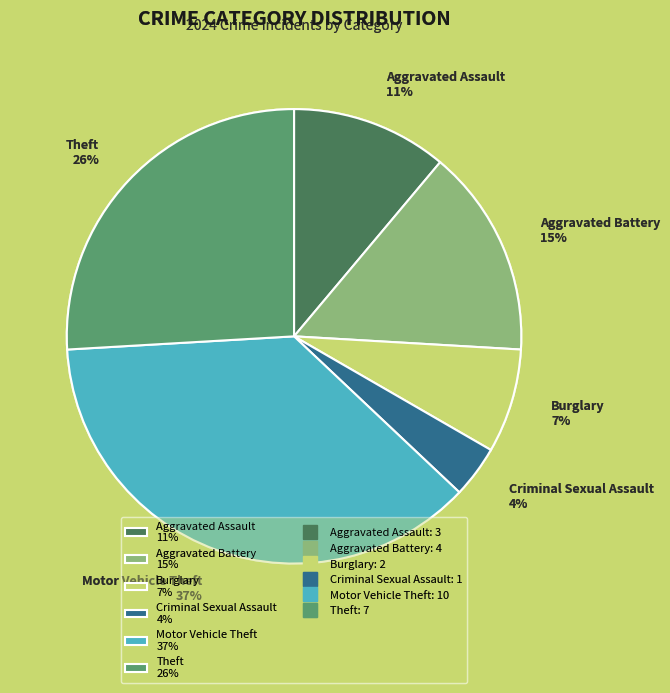

Does any single category account for the majority?

No